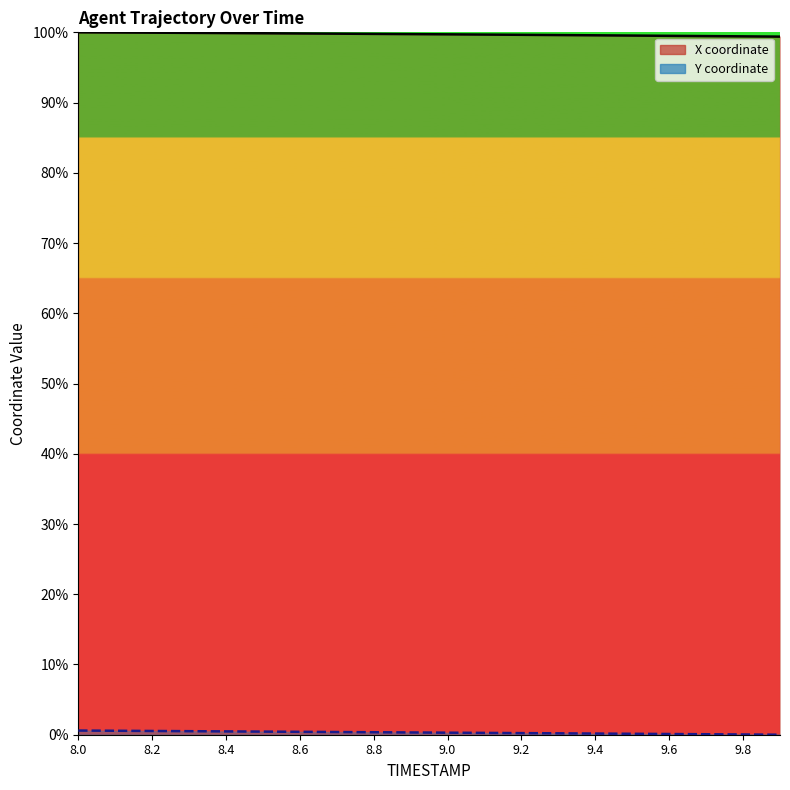

The value of X (line) at 9.8 is 99.7. True or false?

True